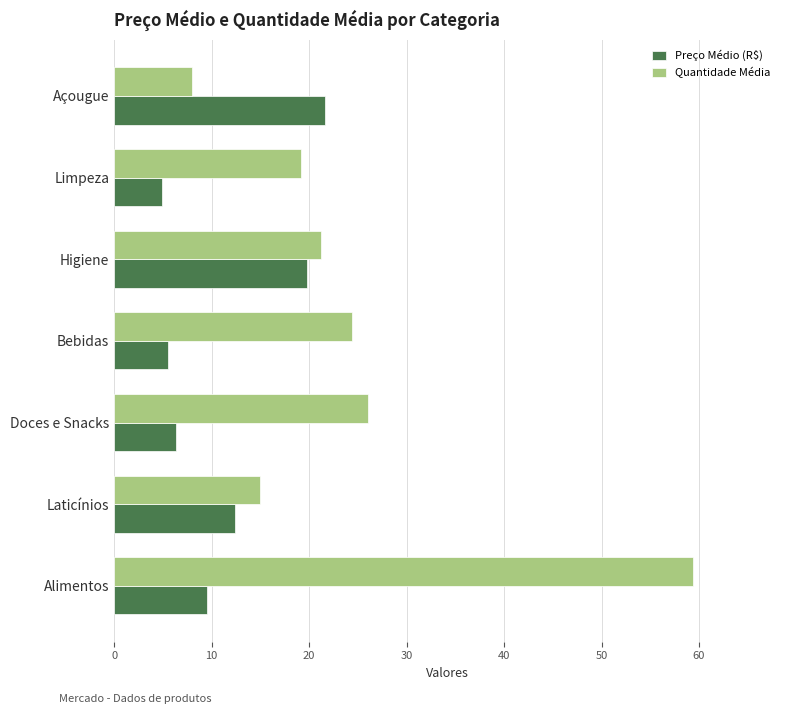

What is the difference between the maximum and minimum values in the Quantidade Média series?

51.4